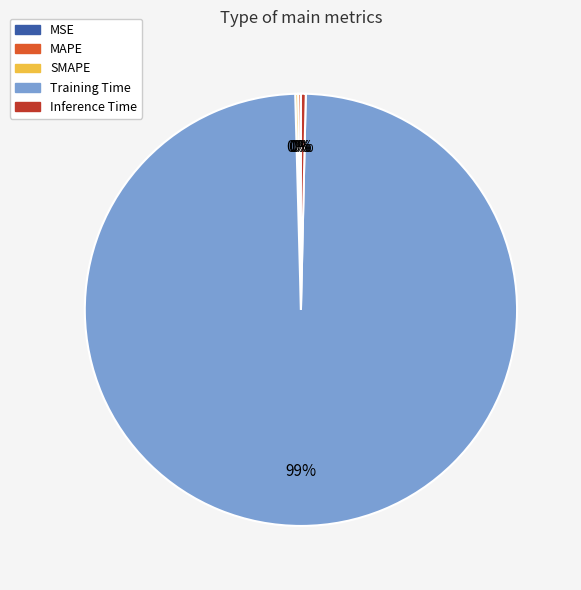

True or false: Training Time accounts for 99% of the total.

True